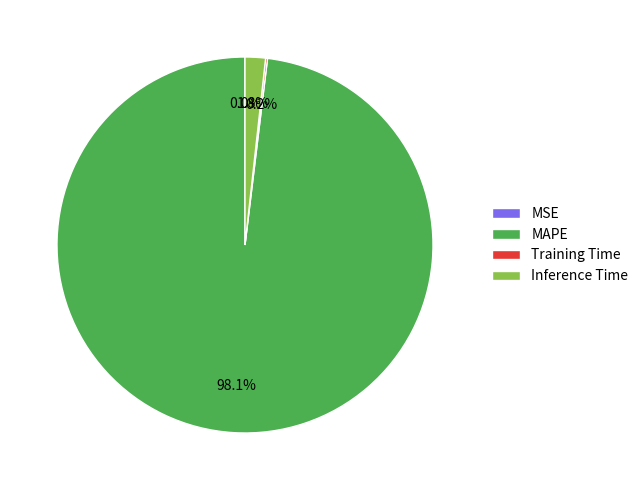

To the nearest percent, what portion does Inference Time represent?

2%